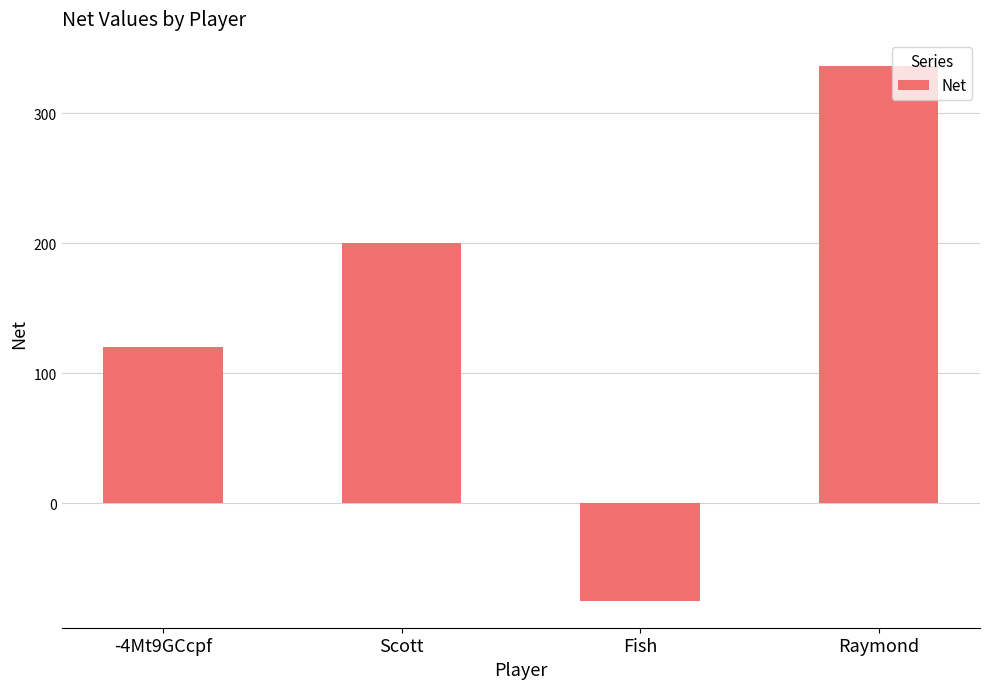

Rank the categories by value from highest to lowest.

Raymond, Scott, -4Mt9GCcpf, Fish